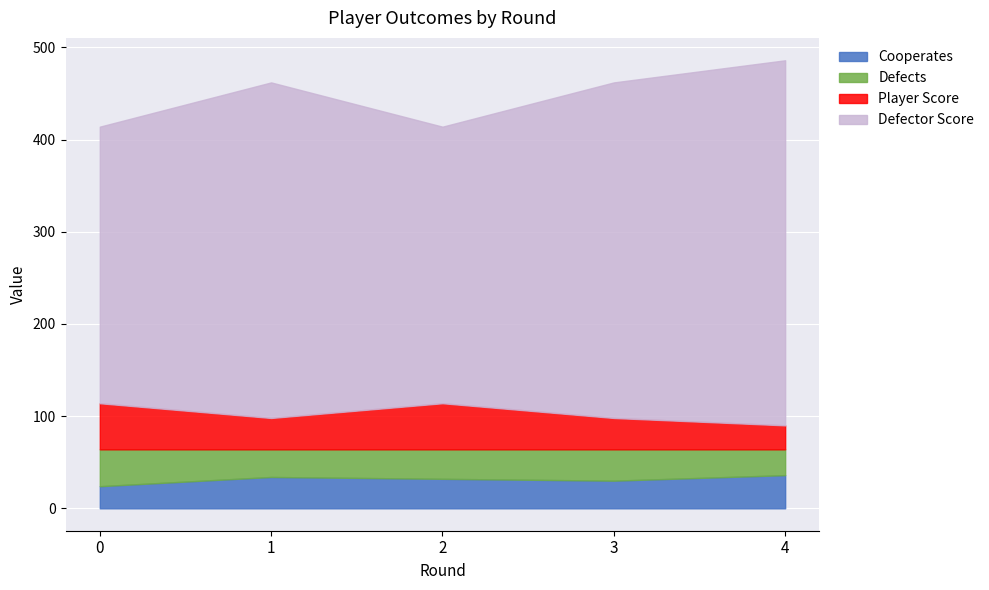

What is the lowest value of the Defector Score series?

300